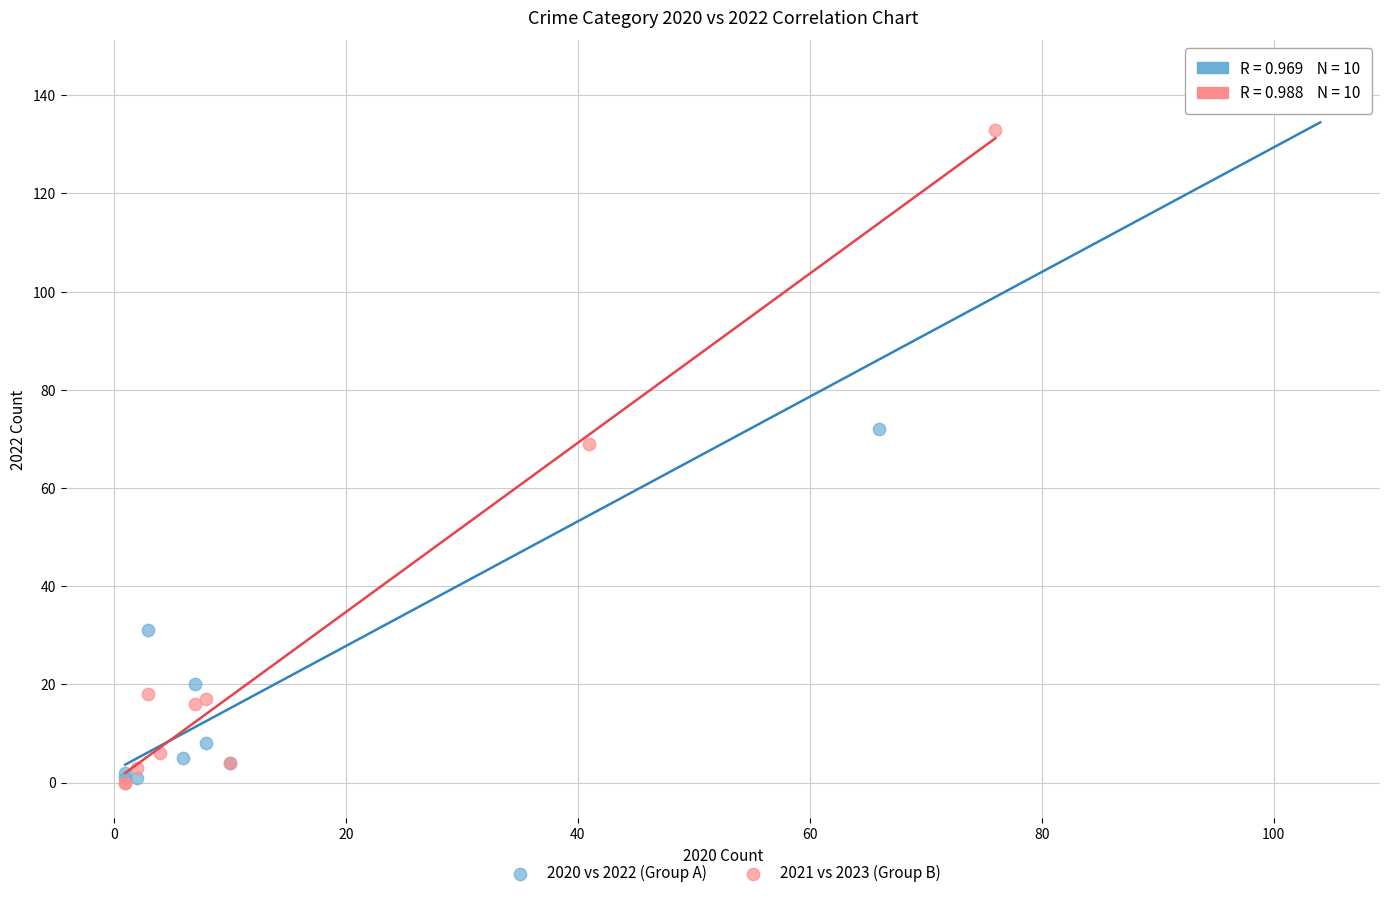

What are all the series names shown in the legend?

2020 vs 2022 (Group A), 2021 vs 2023 (Group B)